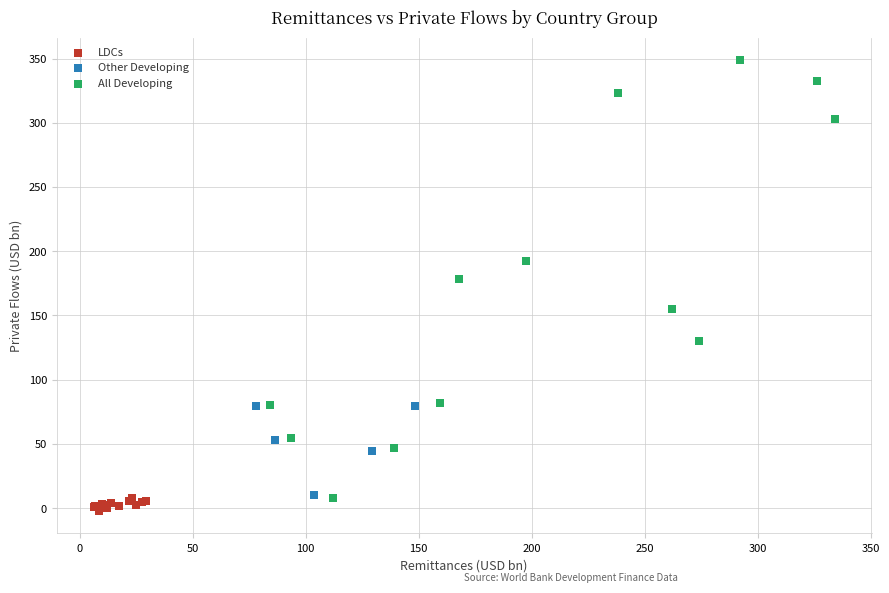

Which series has the widest spread of Y values?

All Developing